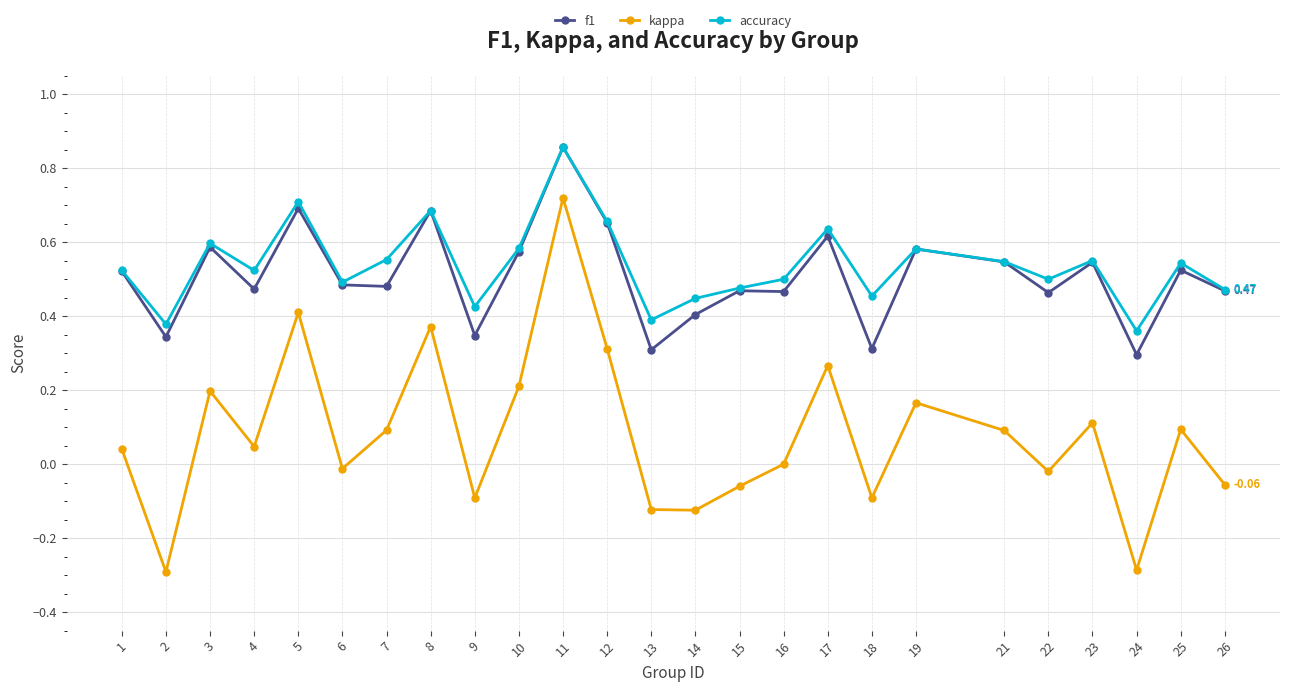

In kappa, how many points are lower than both neighbors (excluding endpoints)?

8